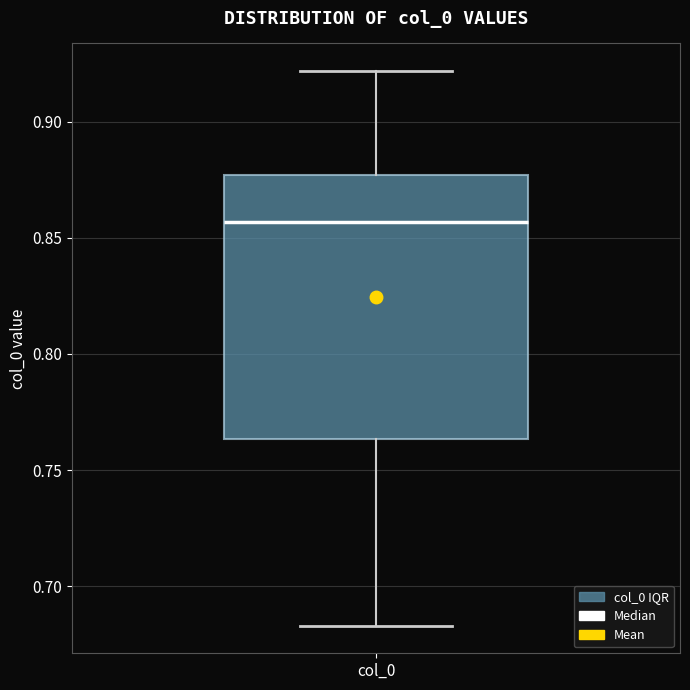

Where does the lower whisker of the box for col_0 end on the y-axis? The values are not printed on the chart, so give them approximately, as read against the axis.

0.685